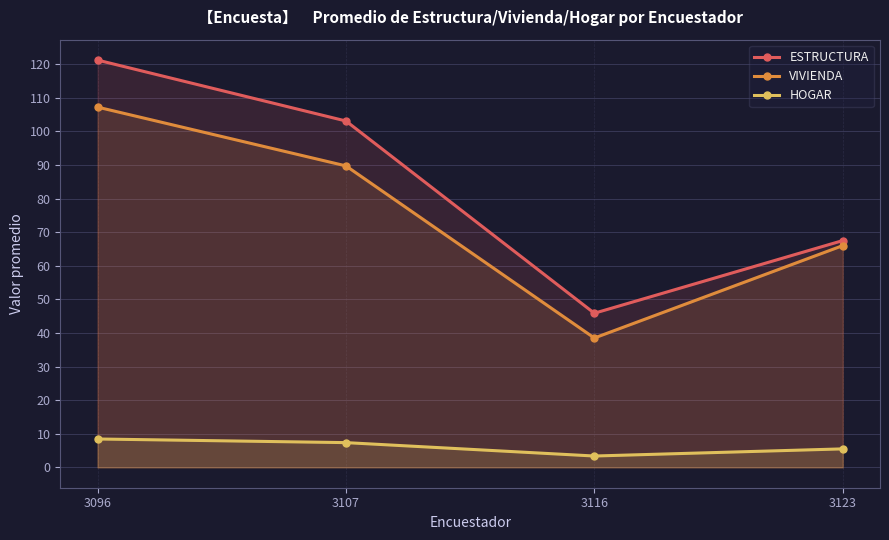

True or false: HOGAR and ESTRUCTURA cross at least once.

False